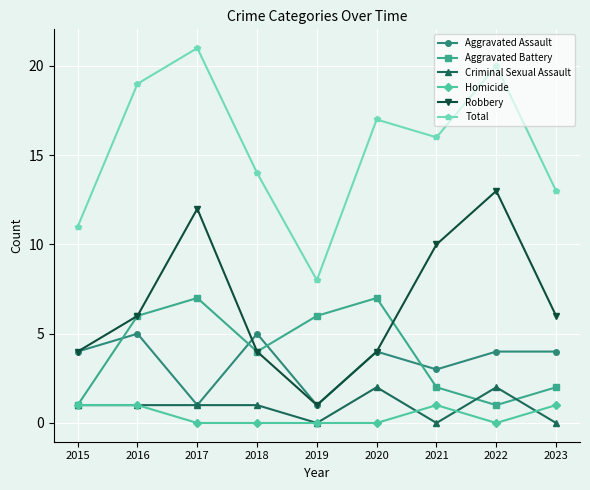

What is the difference between the Aggravated Battery values at 2019 and 2021?

4